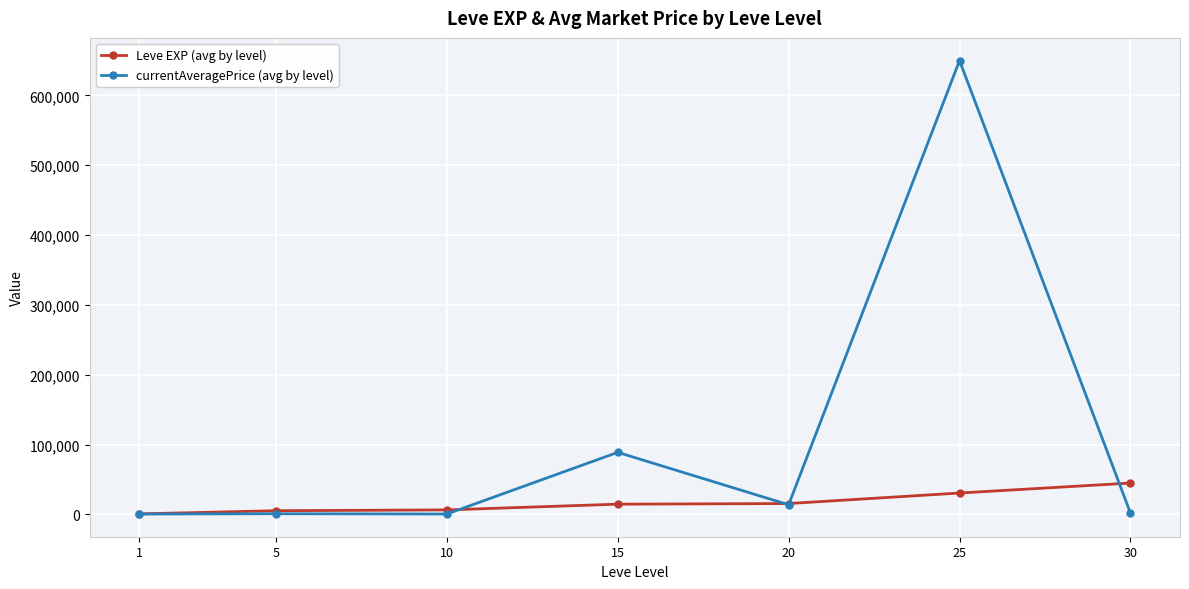

What is the sum of the currentAveragePrice (avg by level) values at 5 and 15?

89908